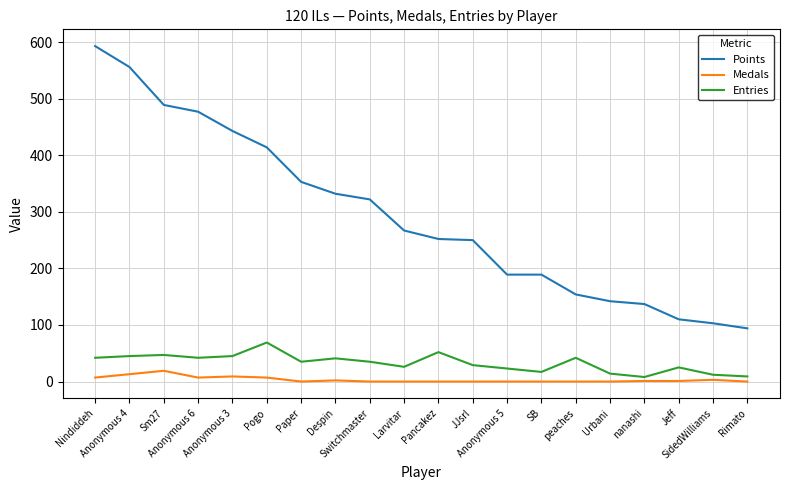

True or false: Entries and Points intersect in this chart.

False